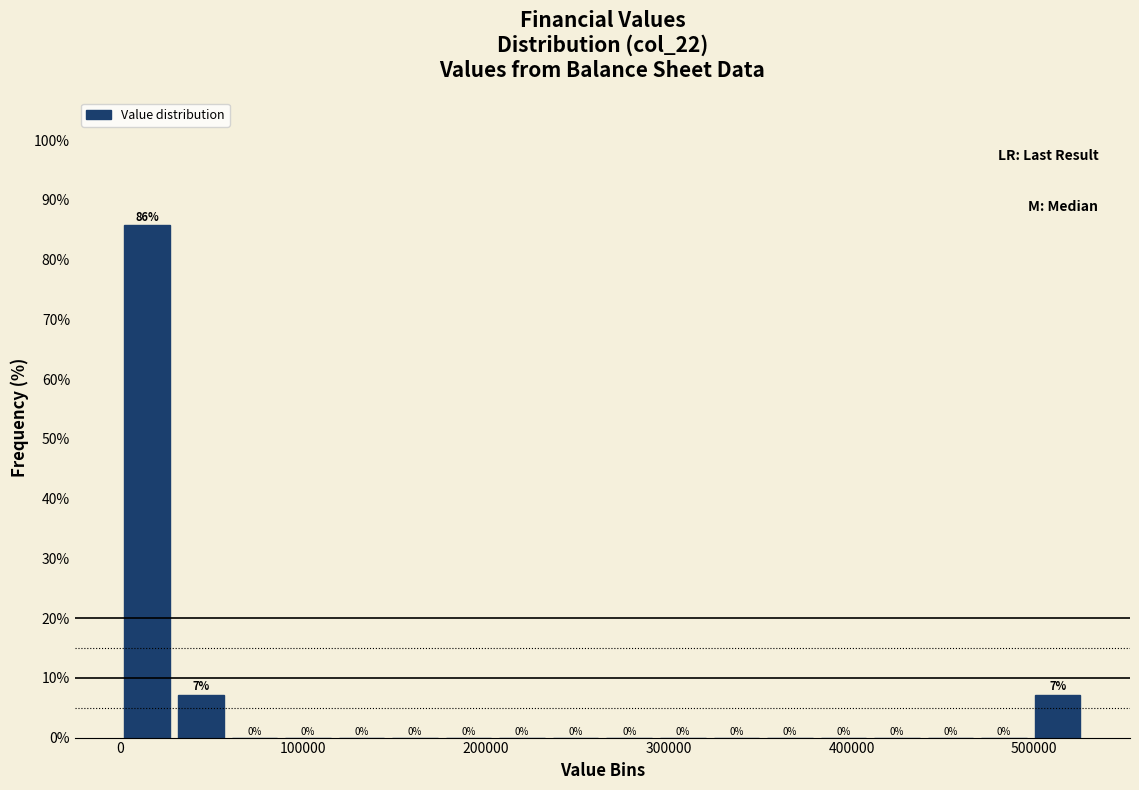

Read against the x-axis, roughly where is the centre of the tallest bar?

10000